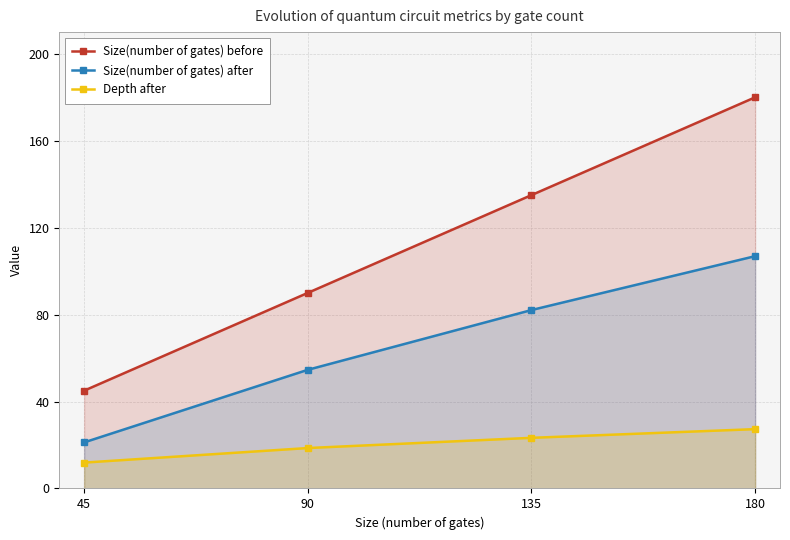

What is the value of the Size(number of gates) before point at the 1st from the left?

45.0